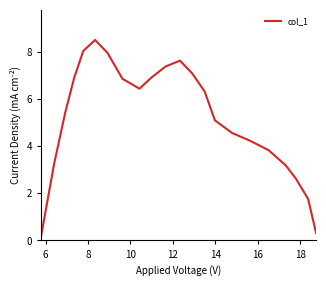

What is the maximum value shown in the chart?

8.5